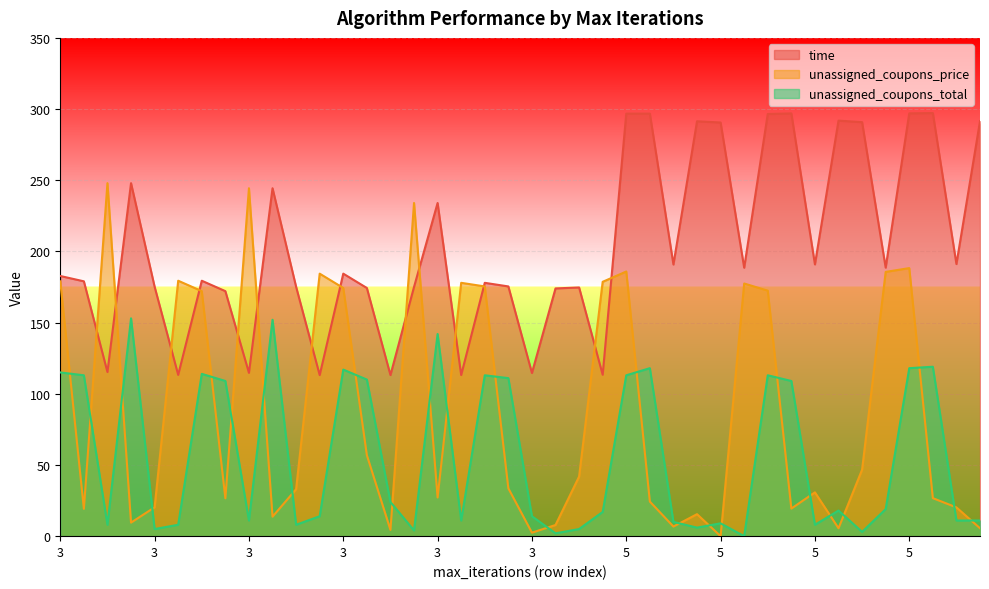

Does the chart display data point markers on the line(s)?

No